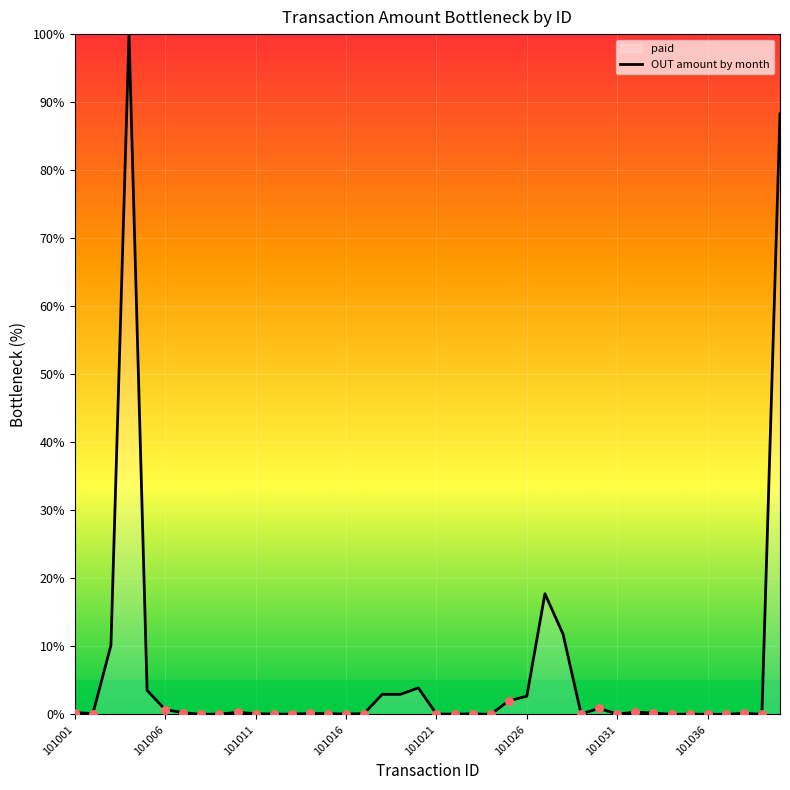

What is the change in value from 101020 to 101030?

-3.0